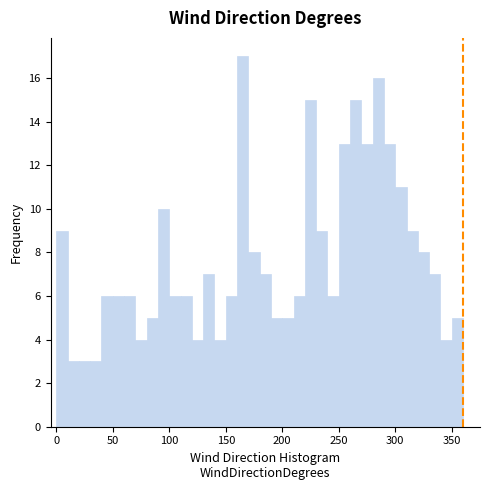

Around what value on the x-axis is the tallest bar? Give the approximate position of its centre, as read against the axis.

165